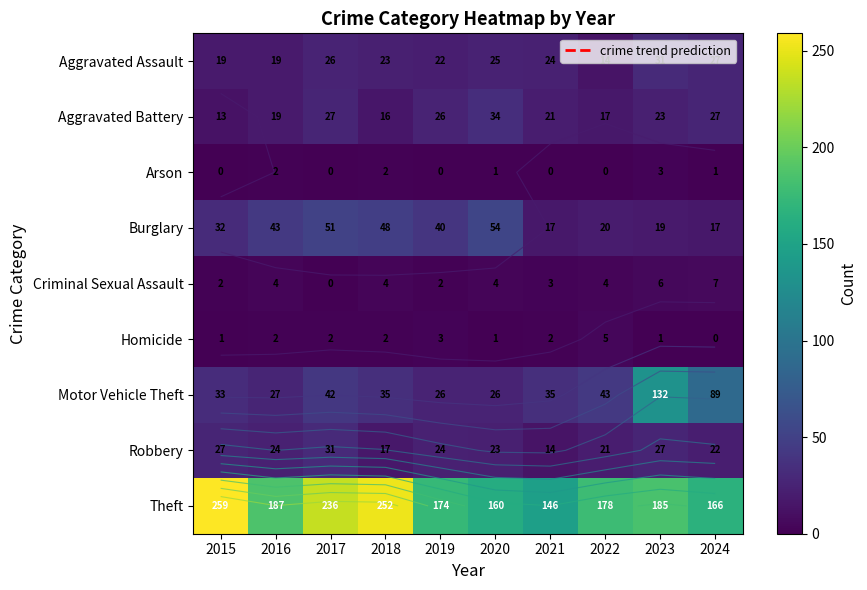

What is the highest value of the Motor Vehicle Theft series?

132